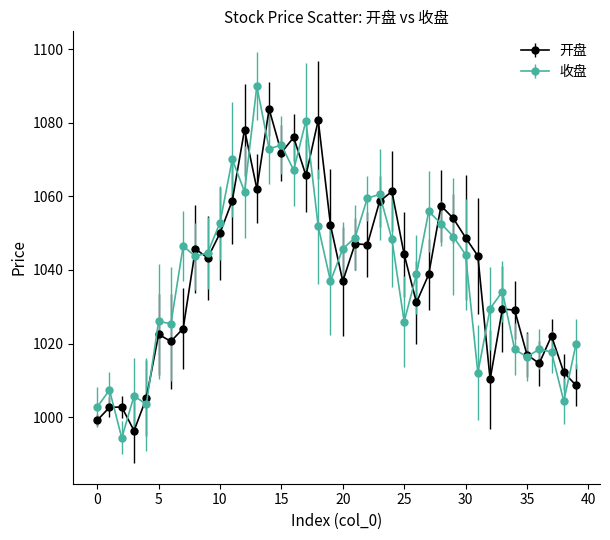

True or false: 开盘 has more than 1 points higher than both neighbors.

True